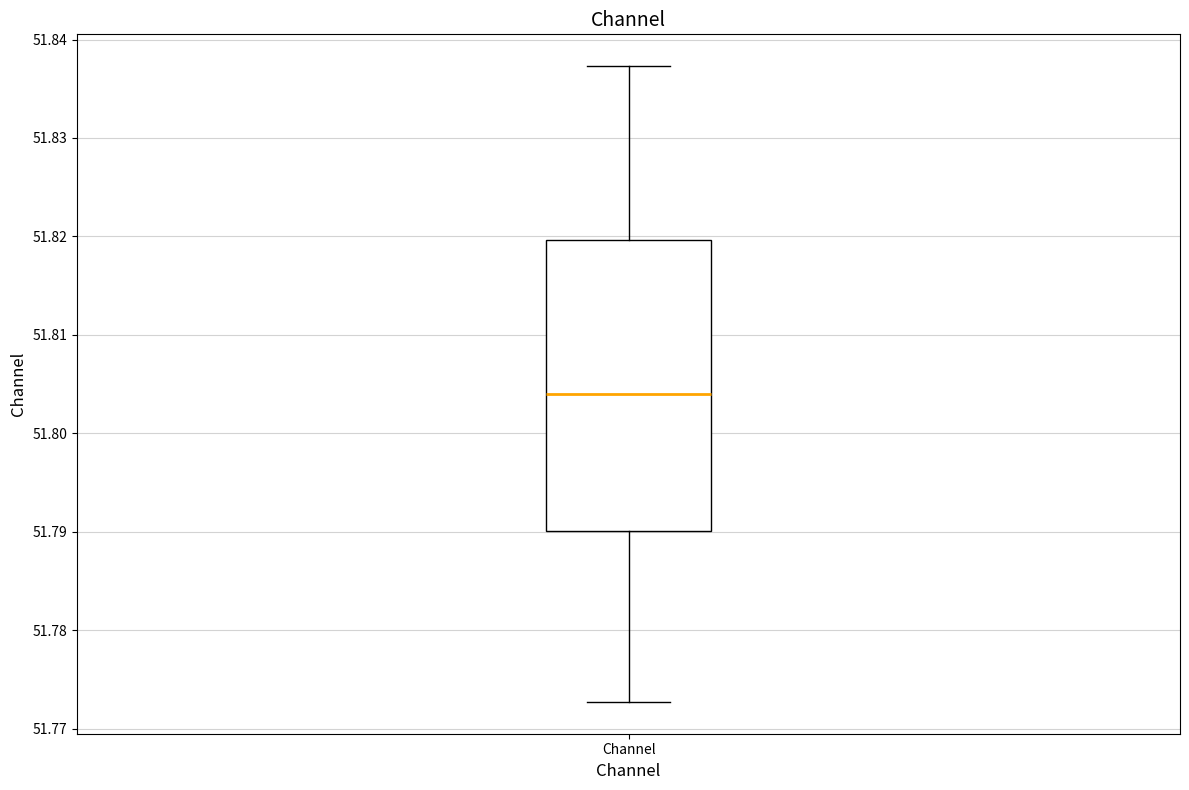

Where does the lower whisker of the box for Channel end on the y-axis? The values are not printed on the chart, so give them approximately, as read against the axis.

51.773